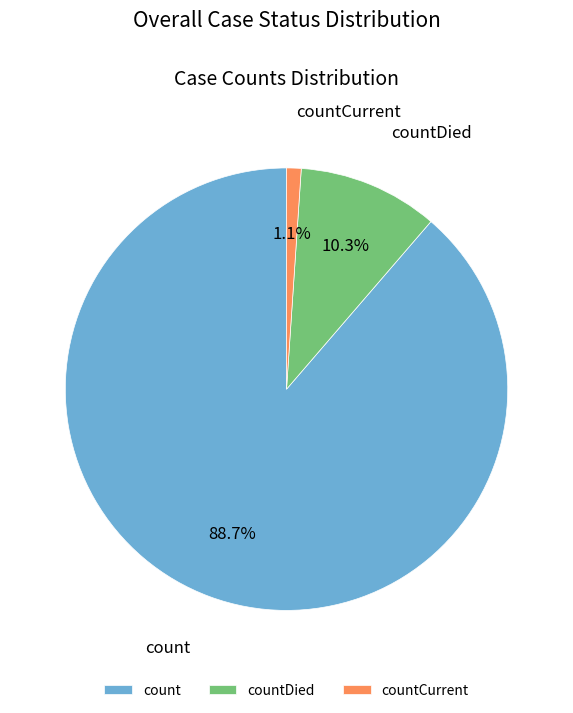

What is the total percentage of count and countDied?

98.9%